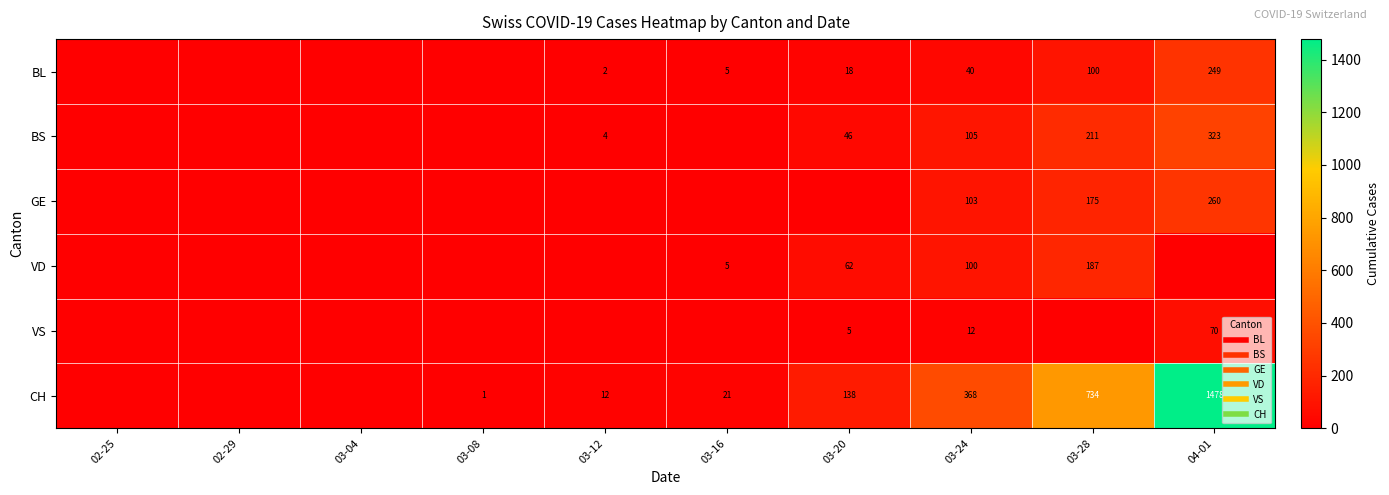

What is the sum of all VS values?

87